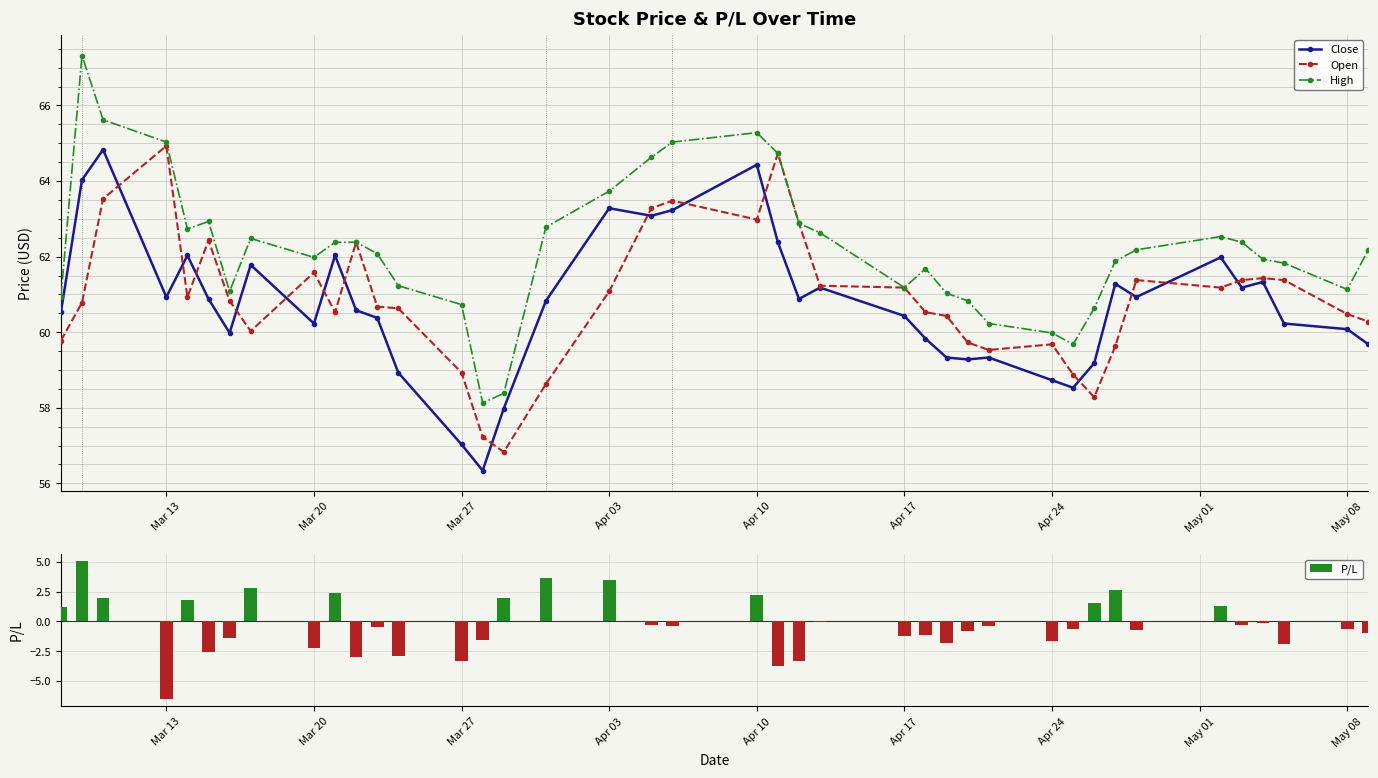

True or false: High has a value of 89.8 at Apr 17.

False